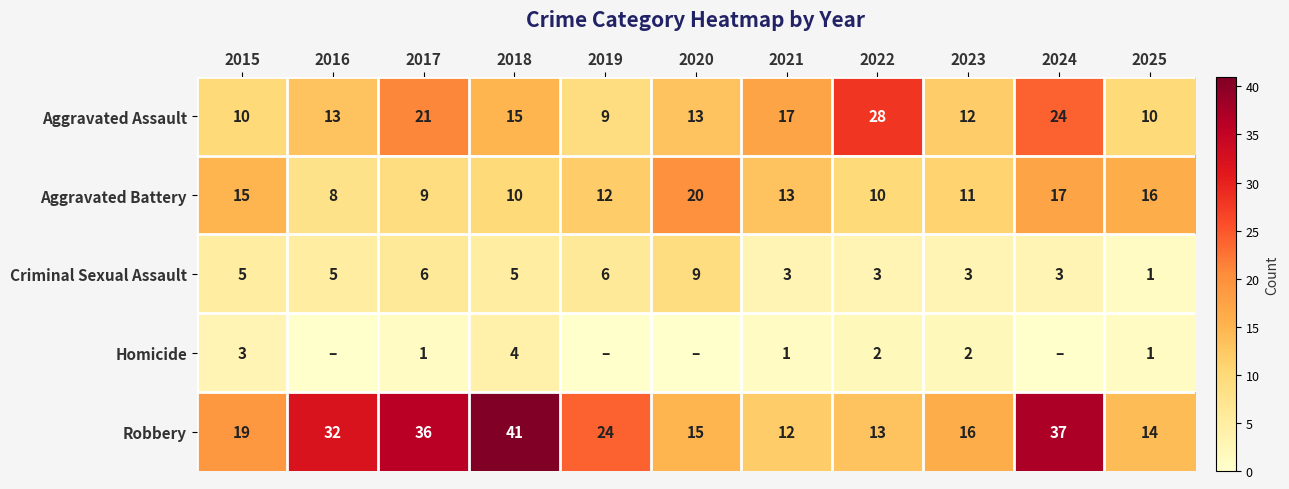

What is the total value across all series at 2023?

44